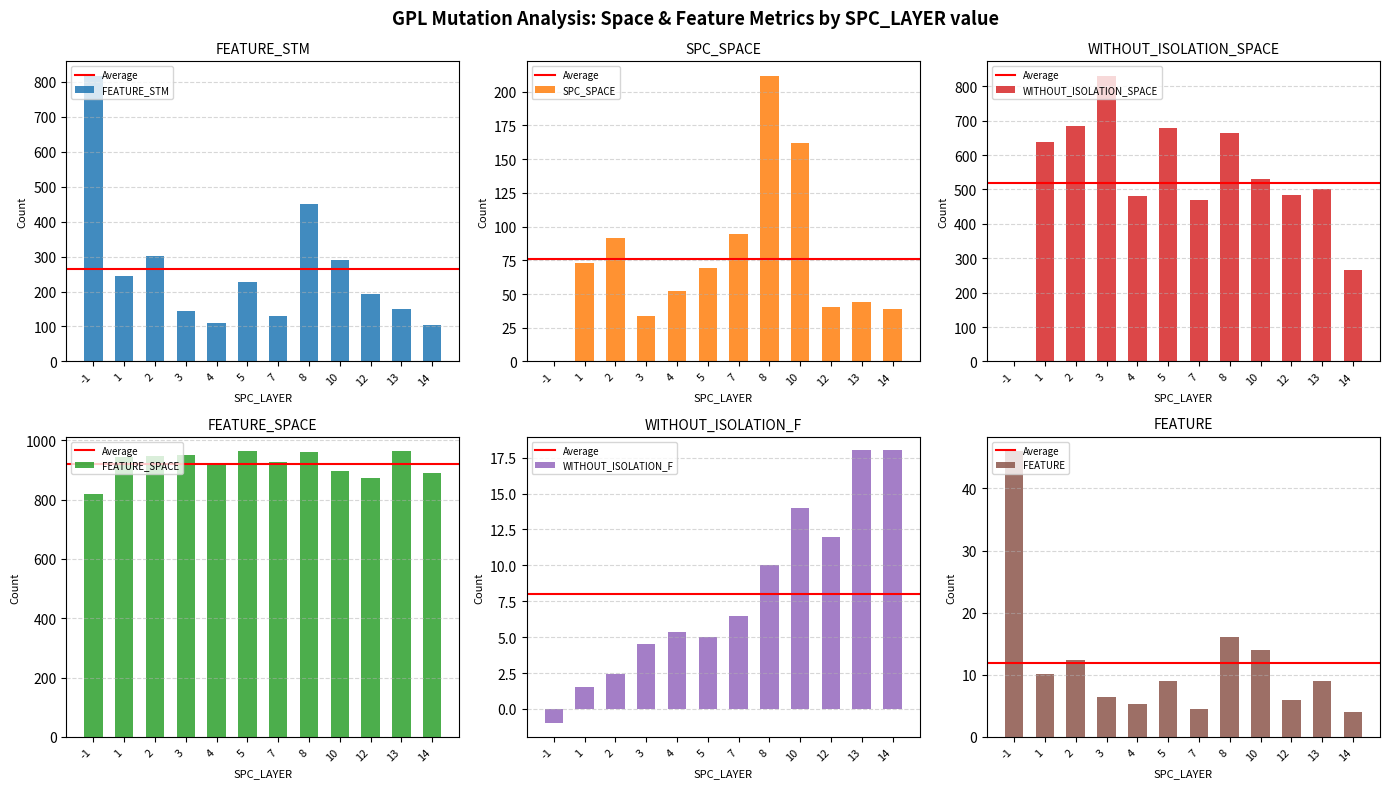

Where does the SPC_SPACE series first go above 54?

1